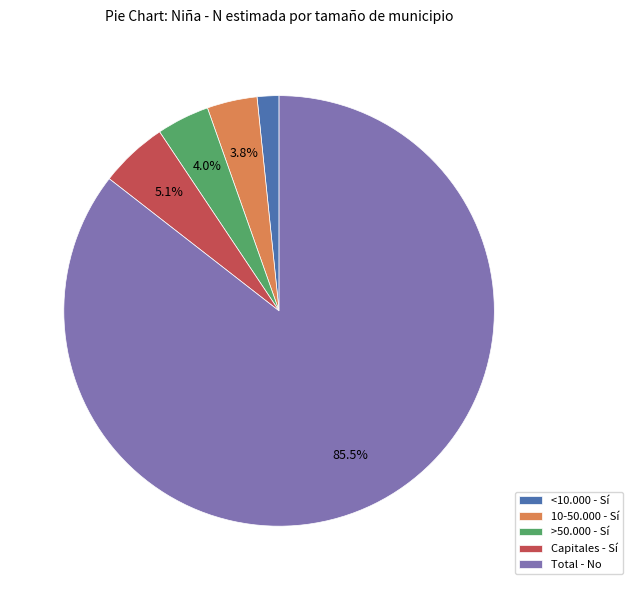

How many segments does this pie chart have?

5